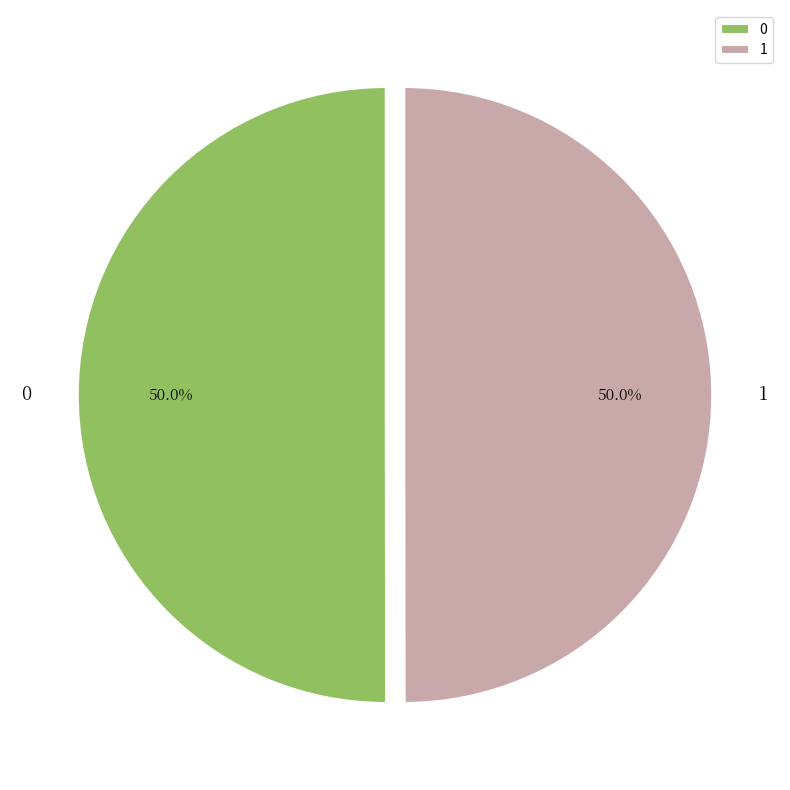

To the nearest percent, what is the average slice percentage?

50%